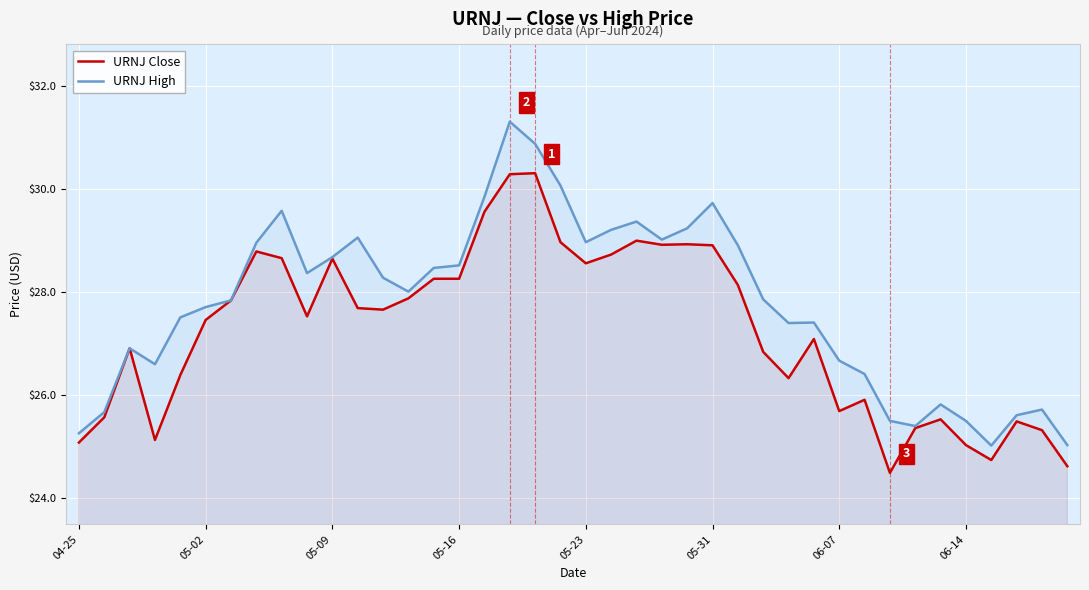

Which series has the largest total across all categories?

URNJ High